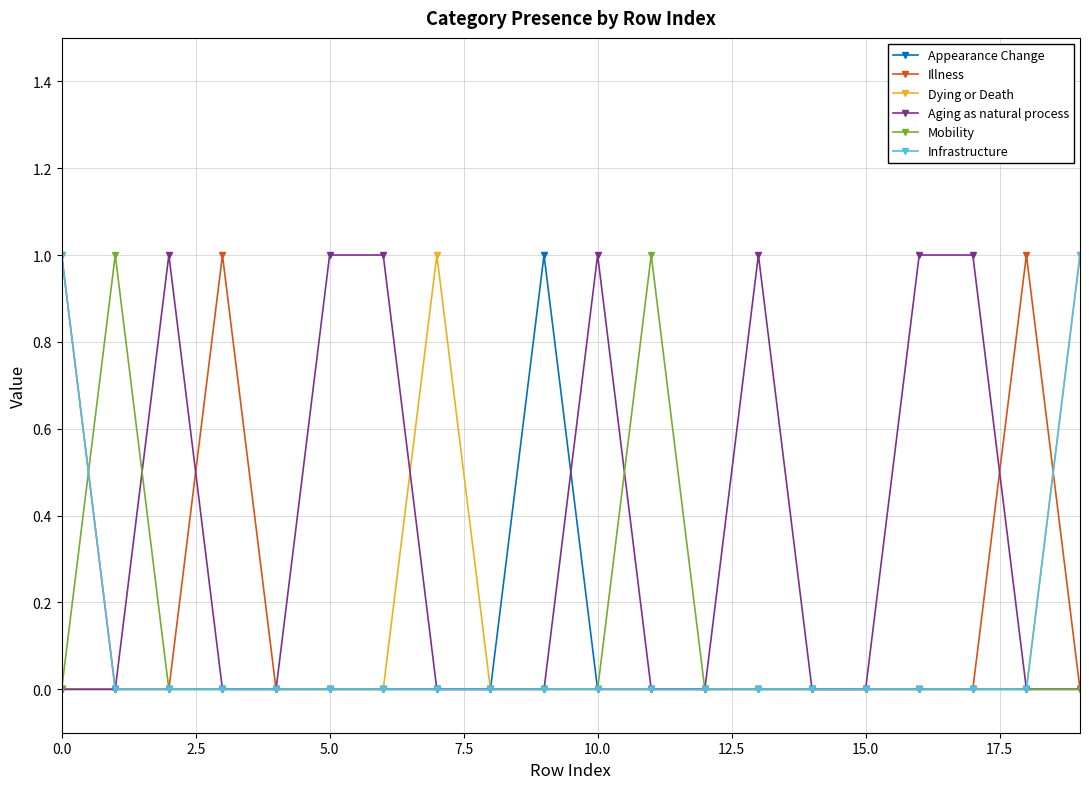

Reading right to left, transcribe all the data shown in this chart.

Appearance Change: 0	0	0	0	0	0	0	0	0	0	1	0	0	0	0	0	0	0	0	0
Illness: 0	1	0	0	0	0	0	0	0	0	0	0	0	0	0	0	1	0	0	1
Dying or Death: 1	0	0	0	0	0	0	0	0	0	0	0	1	0	0	0	0	0	0	0
Aging as natural process: 0	0	1	1	0	0	1	0	0	1	0	0	0	1	1	0	0	1	0	0
Mobility: 0	0	0	0	0	0	0	0	1	0	0	0	0	0	0	0	0	0	1	0
Infrastructure: 1	0	0	0	0	0	0	0	0	0	0	0	0	0	0	0	0	0	0	1